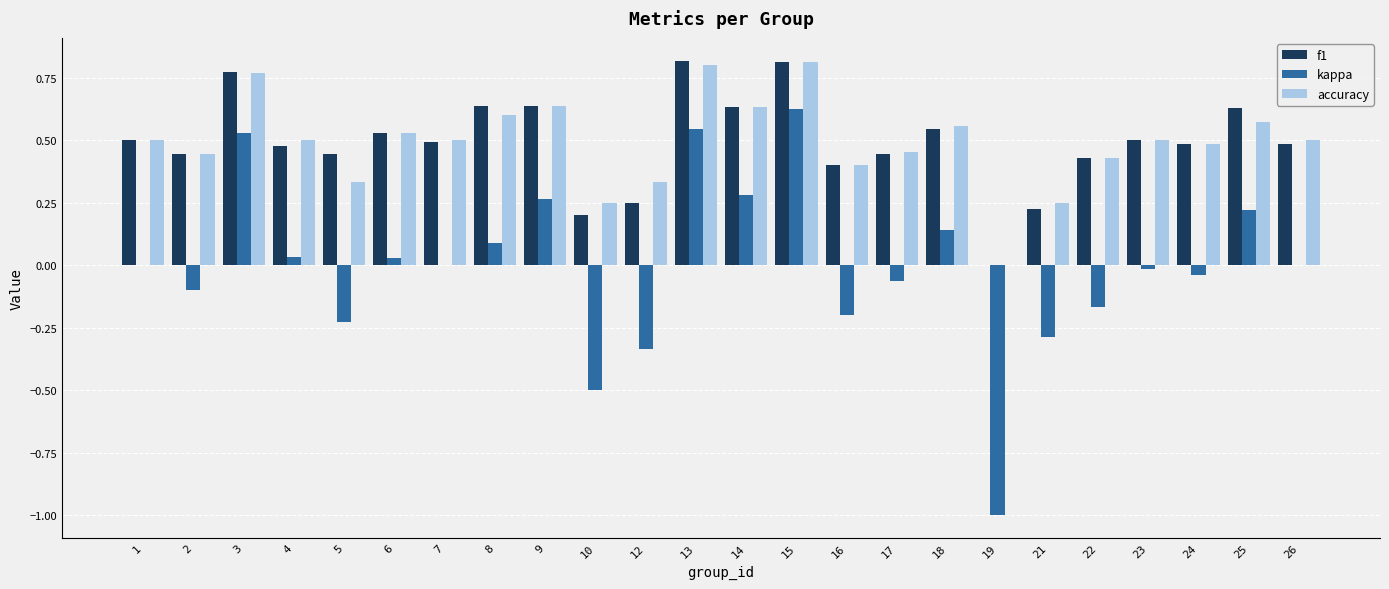

Is the value of f1 at 1 greater than the value of kappa at 5?

Yes